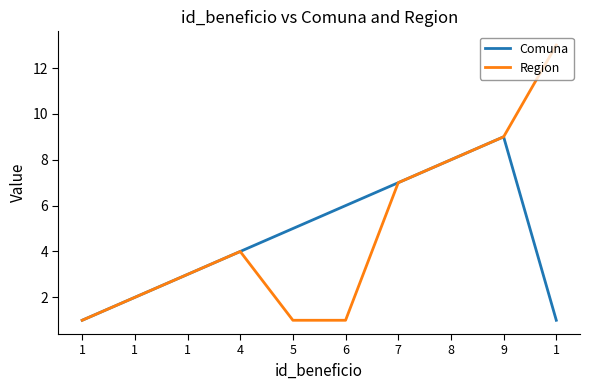

True or false: Region and Comuna cross at least once.

False